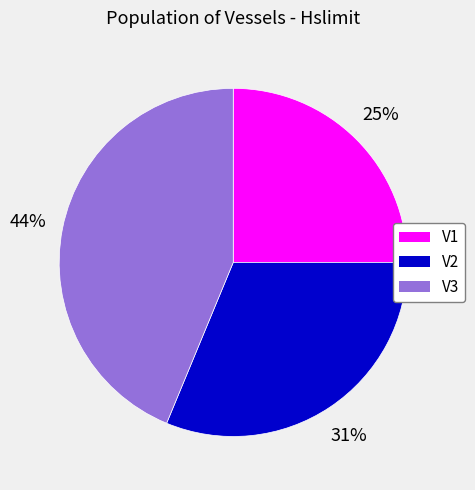

Which slice is the smallest?

V1